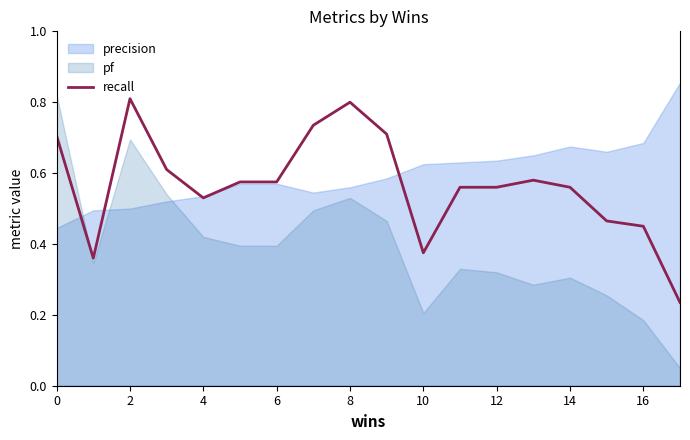

True or false: recall has a value of 0.2 at 10.

False